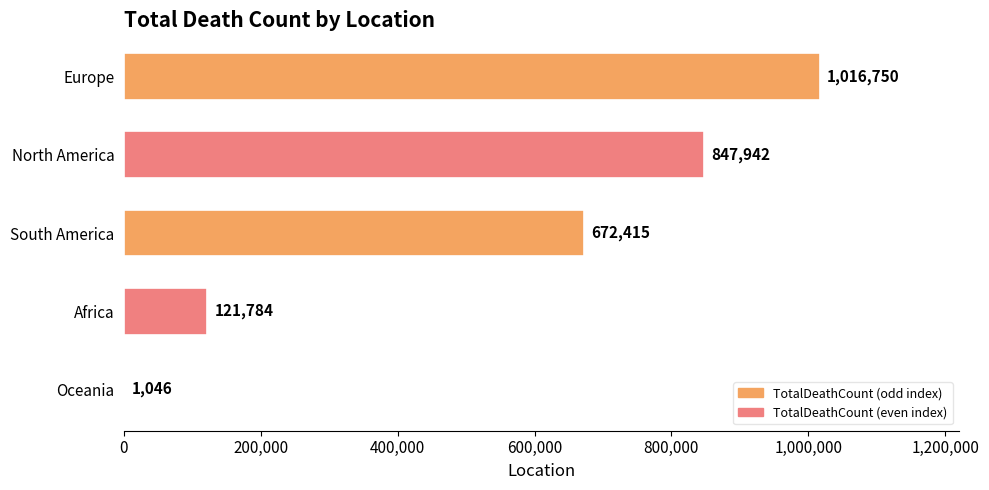

The chart shows a value of 188861 at Africa. True or false?

False